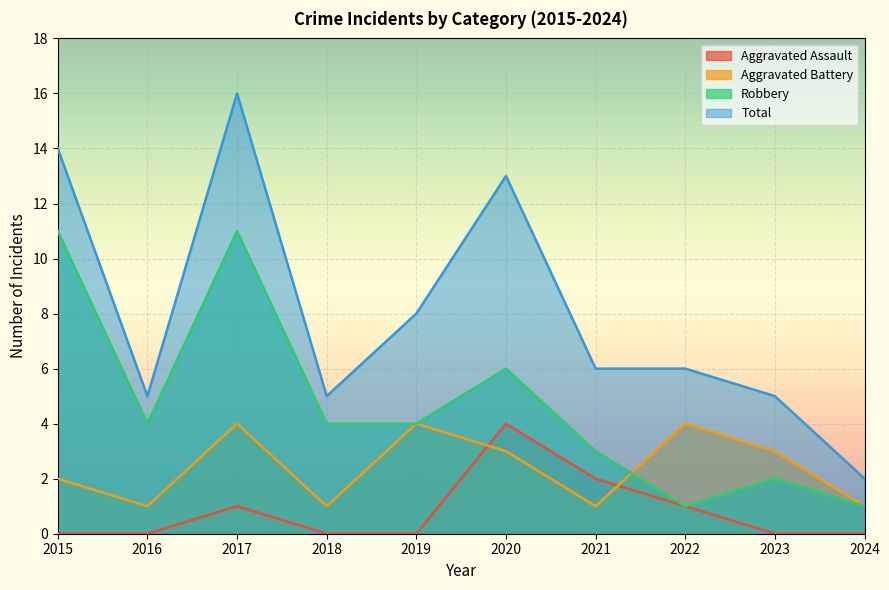

Reading left to right, what are all the values shown in this chart?

Aggravated Assault: 2015=0	2016=0	2017=1	2018=0	2019=0	2020=4	2021=2	2022=1	2023=0	2024=0
Aggravated Battery: 2015=2	2016=1	2017=4	2018=1	2019=4	2020=3	2021=1	2022=4	2023=3	2024=1
Robbery: 2015=11	2016=4	2017=11	2018=4	2019=4	2020=6	2021=3	2022=1	2023=2	2024=1
Total: 2015=14	2016=5	2017=16	2018=5	2019=8	2020=13	2021=6	2022=6	2023=5	2024=2